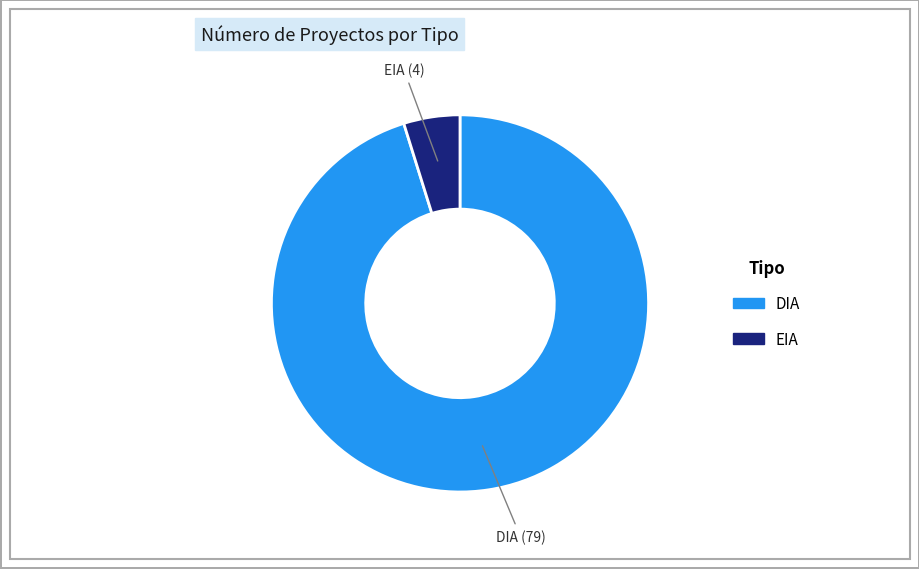

What is the smallest slice in the pie chart?

EIA